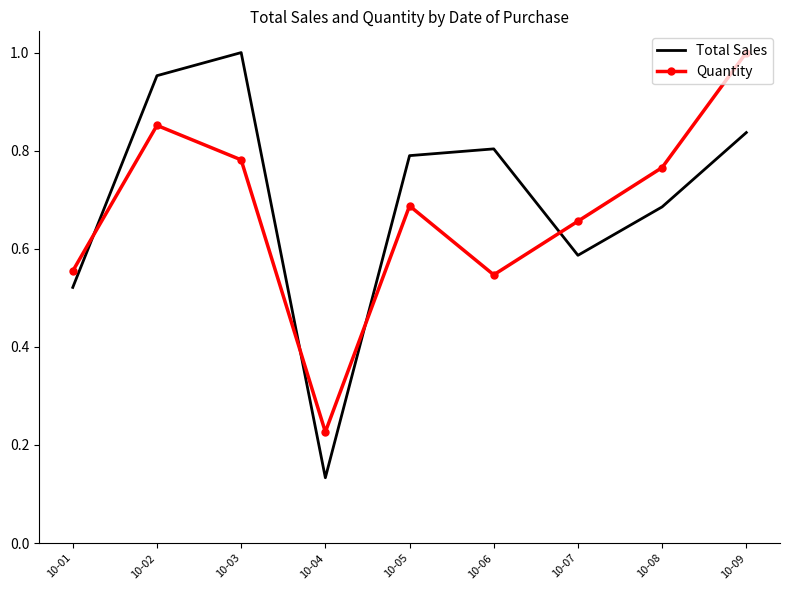

In Total Sales, how many points are lower than both neighbors (excluding endpoints)?

2